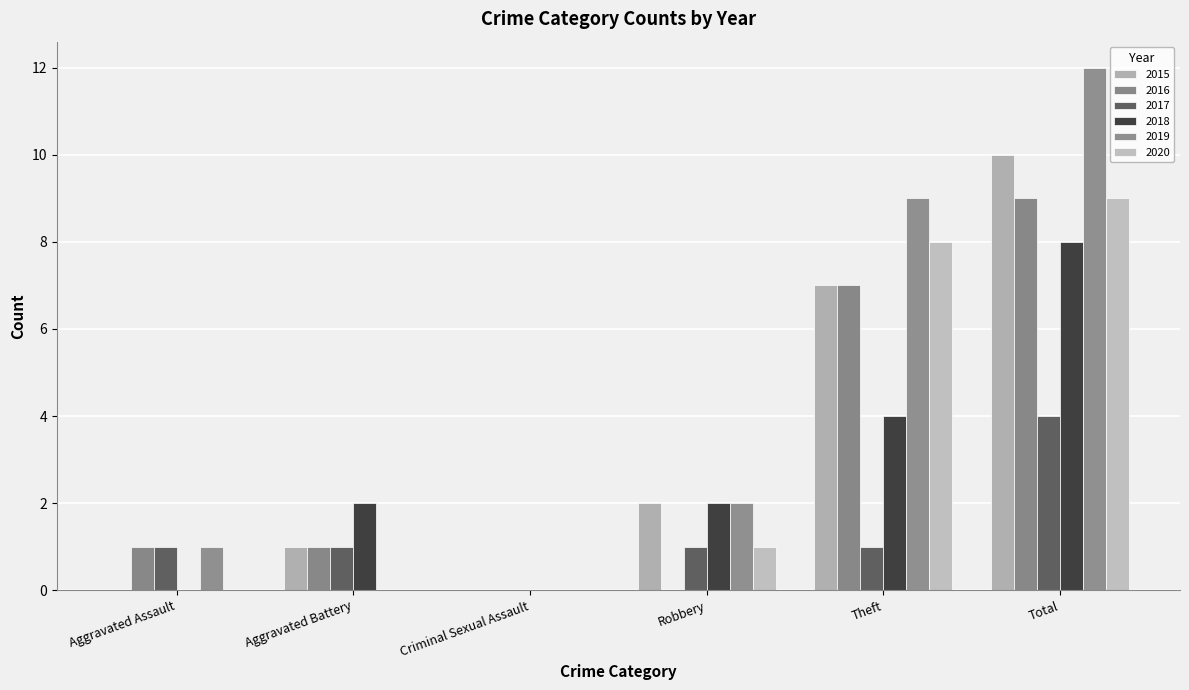

What is the sum of all 2016 values?

18